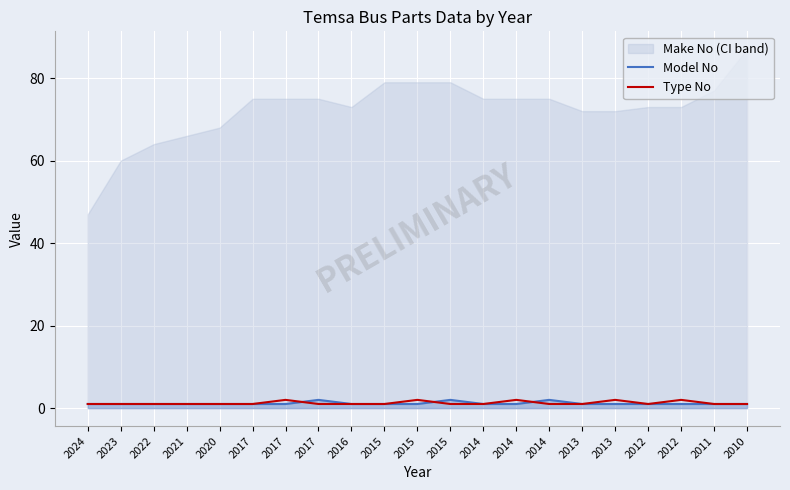

Is it true that Model No equals 1 at 2020?

True